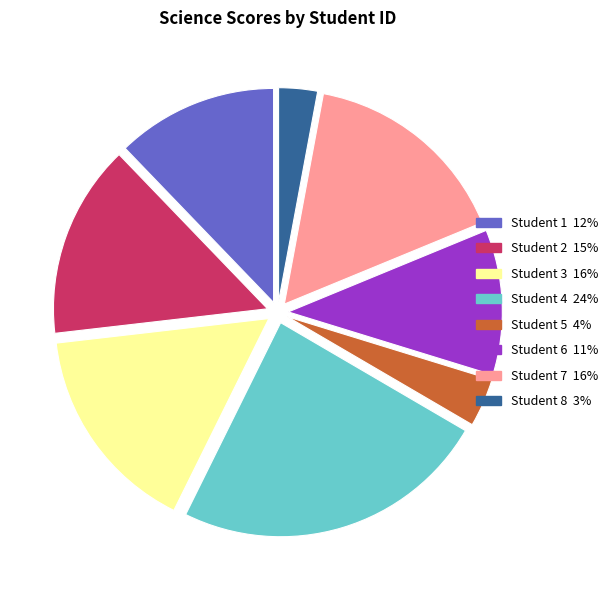

Is there any slice that represents more than half of the pie?

No